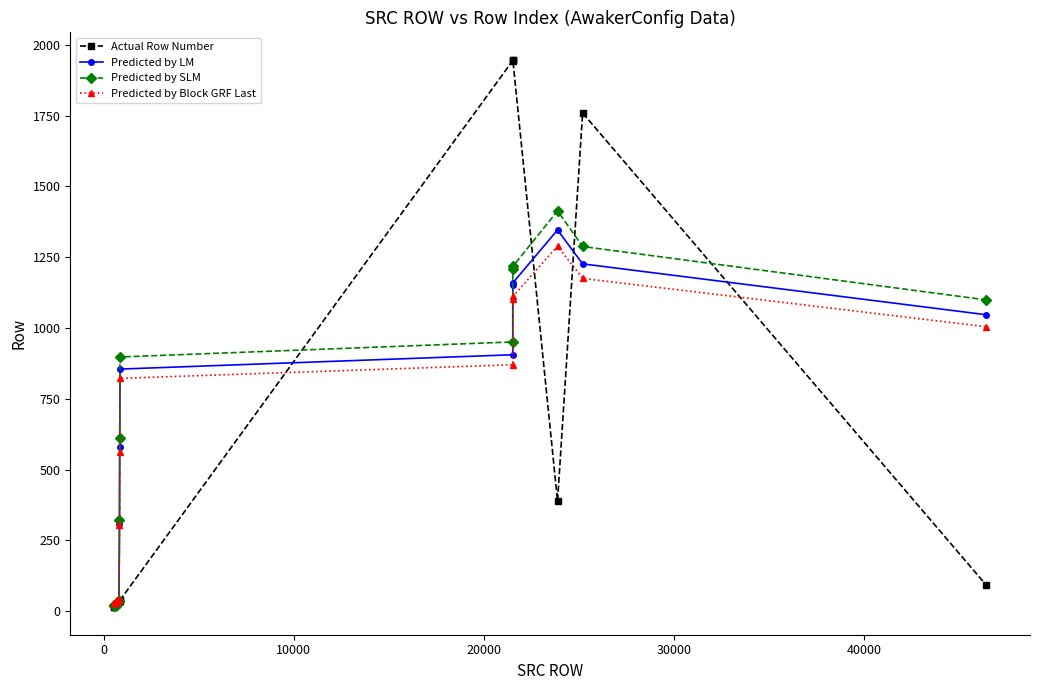

What are all the series names shown in the legend?

Actual Row Number, Predicted by LM, Predicted by SLM, Predicted by Block GRF Last